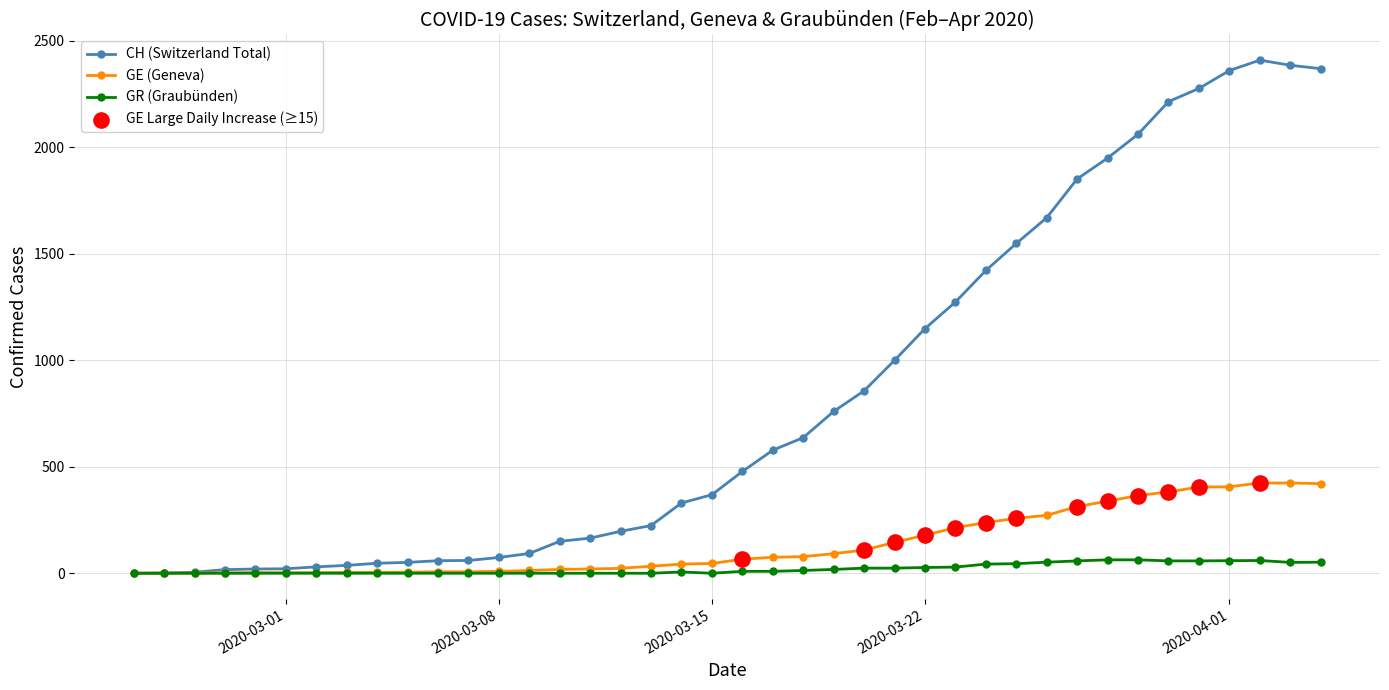

At how many categories does at least one series exceed 1802?

9